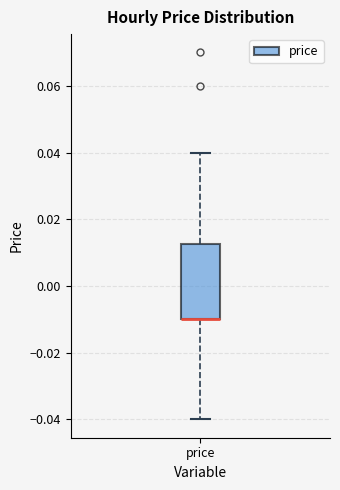

Where does the upper whisker of the box for price end on the y-axis? The values are not printed on the chart, so give them approximately, as read against the axis.

0.040